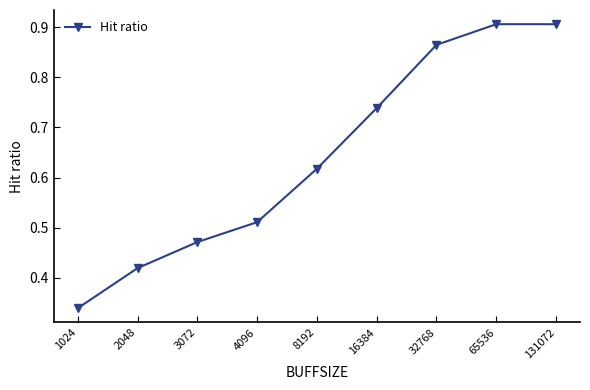

How many data points does each series have?

9